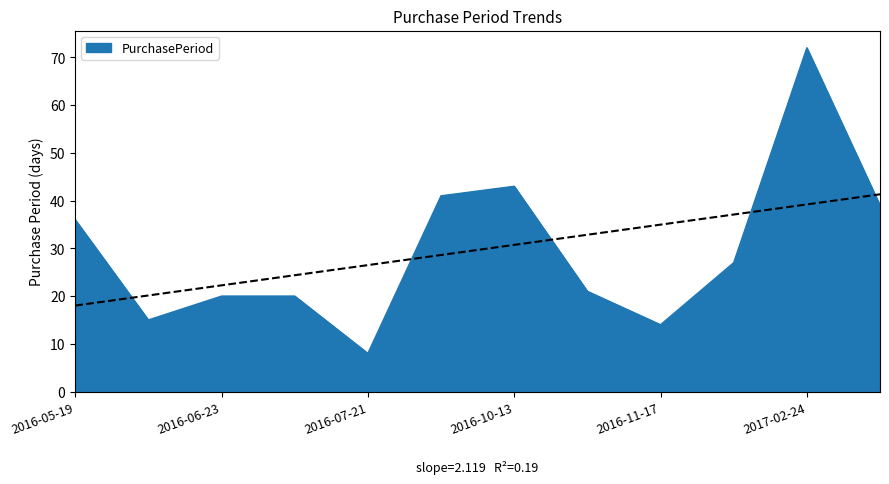

What is the average value?

30